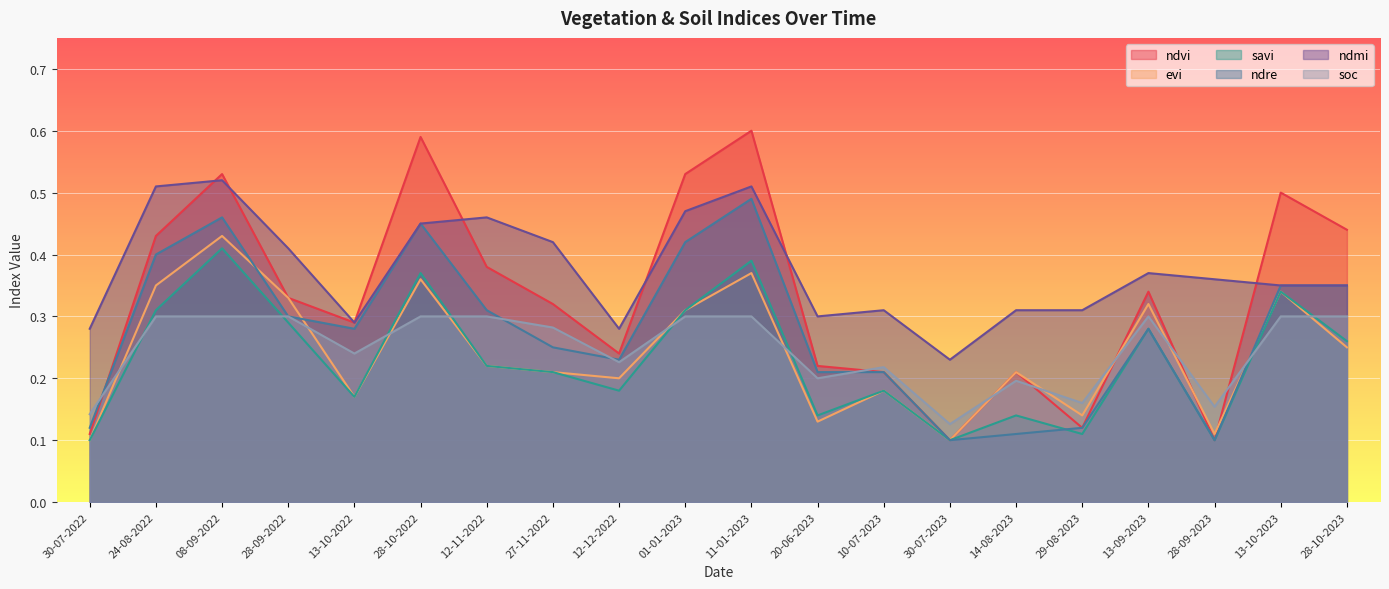

True or false: savi and ndre cross at least once.

True